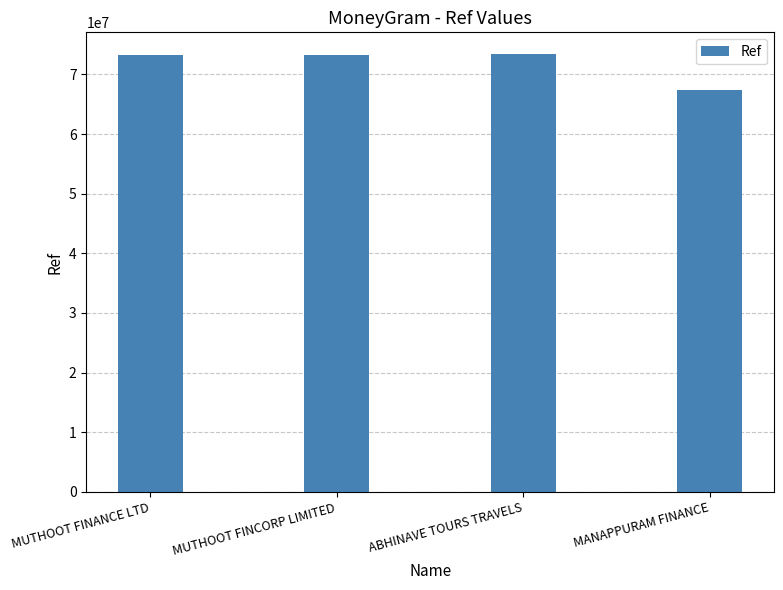

What is the difference between the values at MUTHOOT FINANCE LTD and ABHINAVE TOURS TRAVELS?

109424